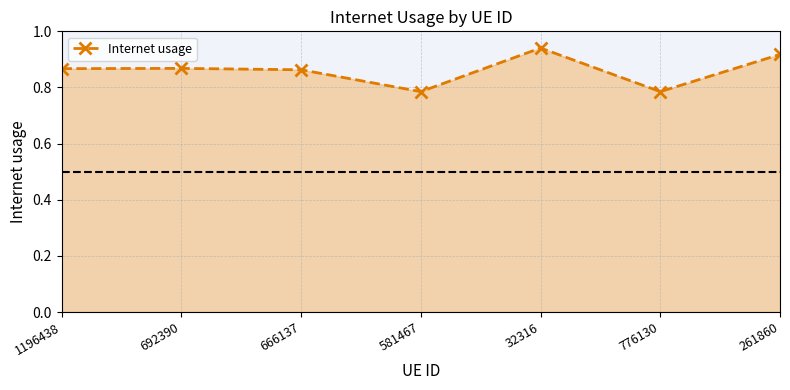

True or false: the data shows 1.4 at 32316.

False